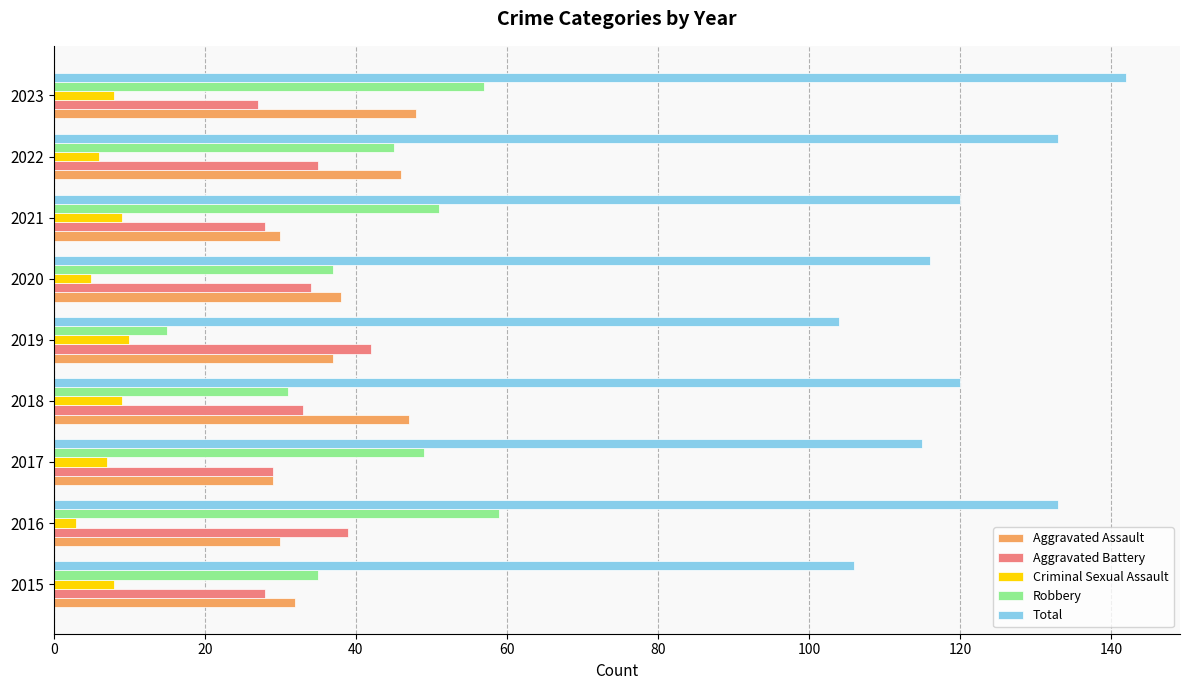

The Aggravated Battery series shows 19 at 2015. True or false?

False